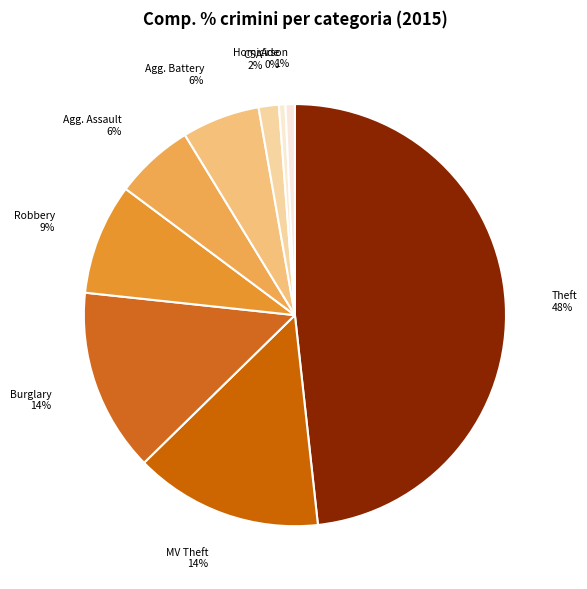

Count the number of slices in the pie.

9